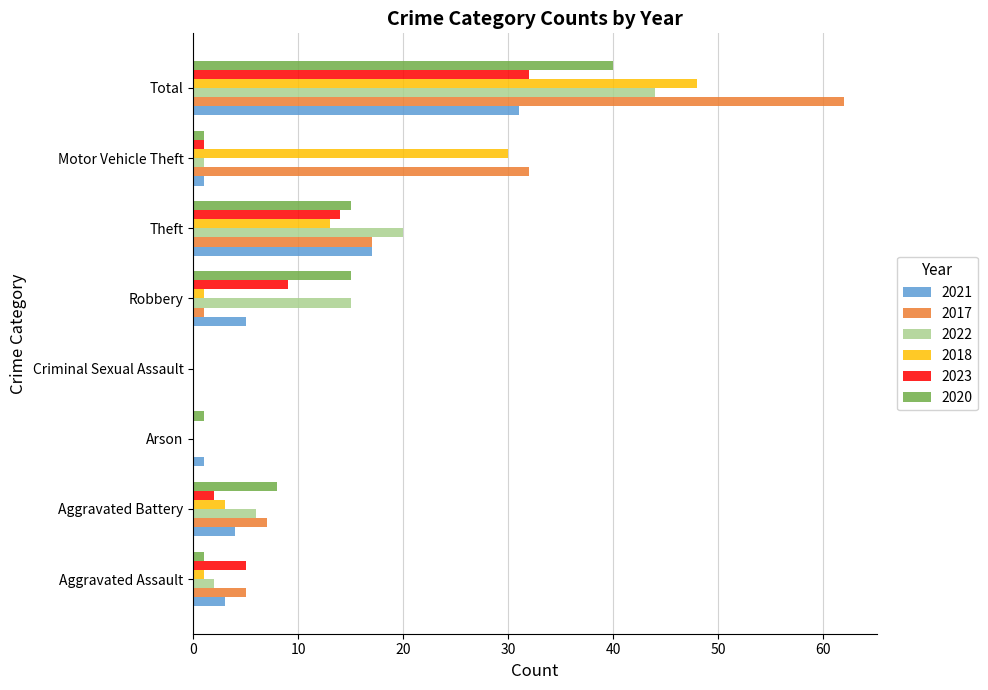

Is the value of 2018 at Theft greater than the value of 2021 at Theft?

No